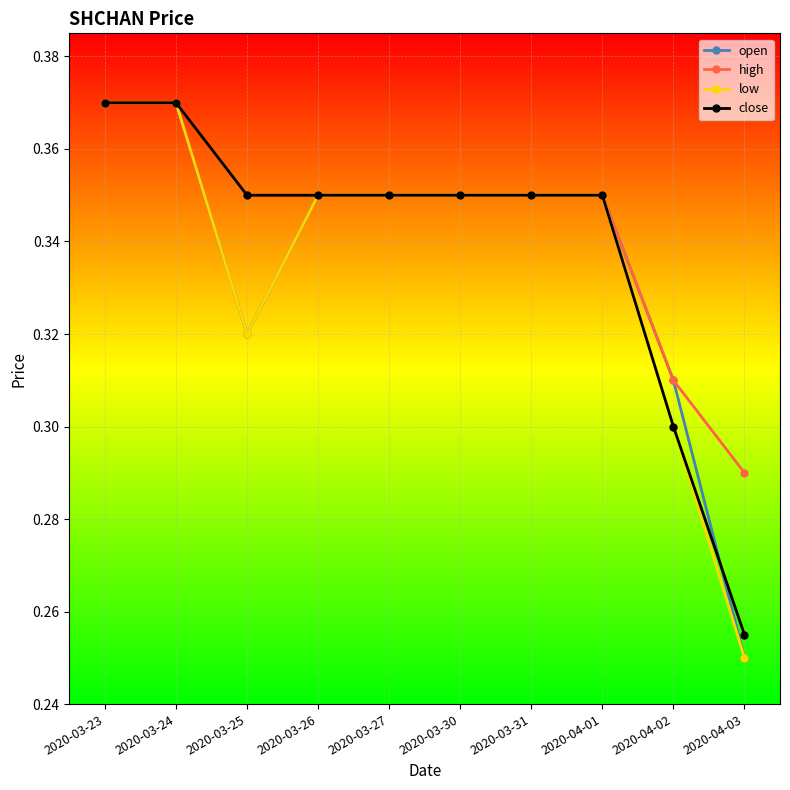

How many lines are shown in the chart?

4